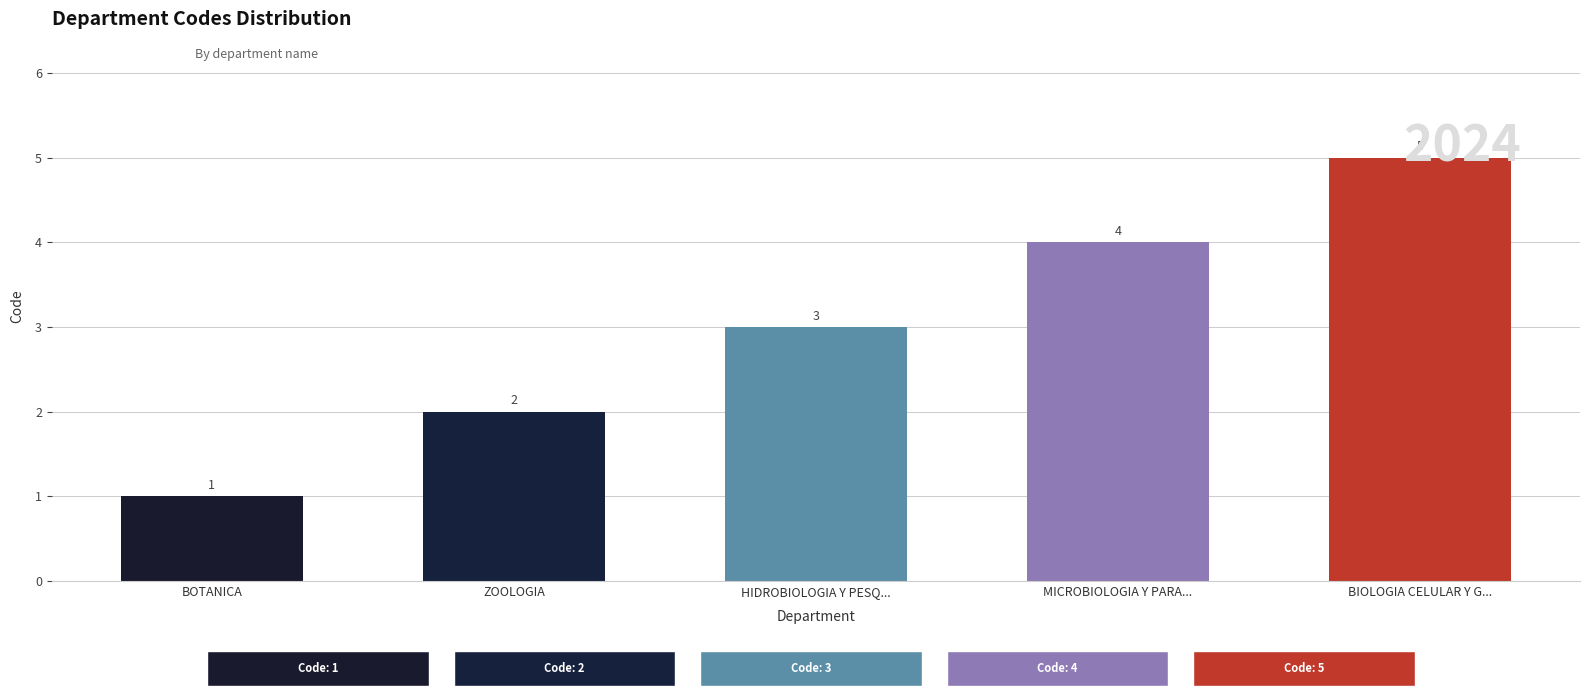

What is the difference between the maximum and minimum values?

4